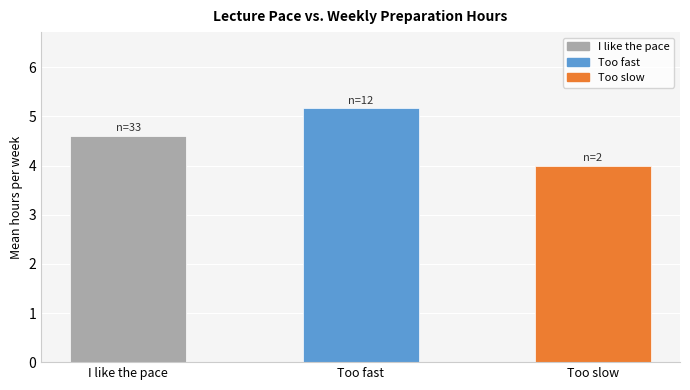

Reading left to right, what are all the values shown in this chart?

4.6	5.2	4.0